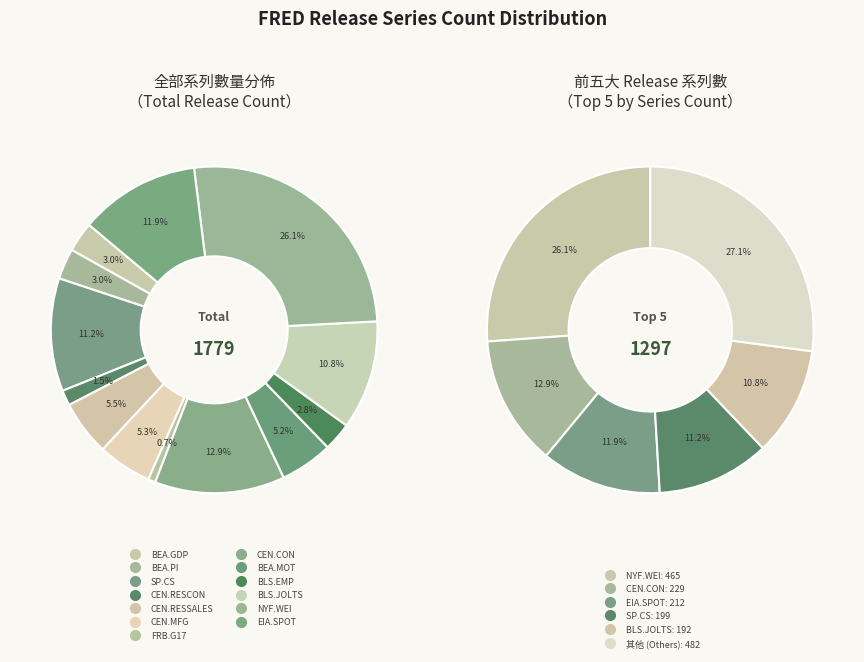

What percentage is NOT represented by FRB.G17?

99.3%